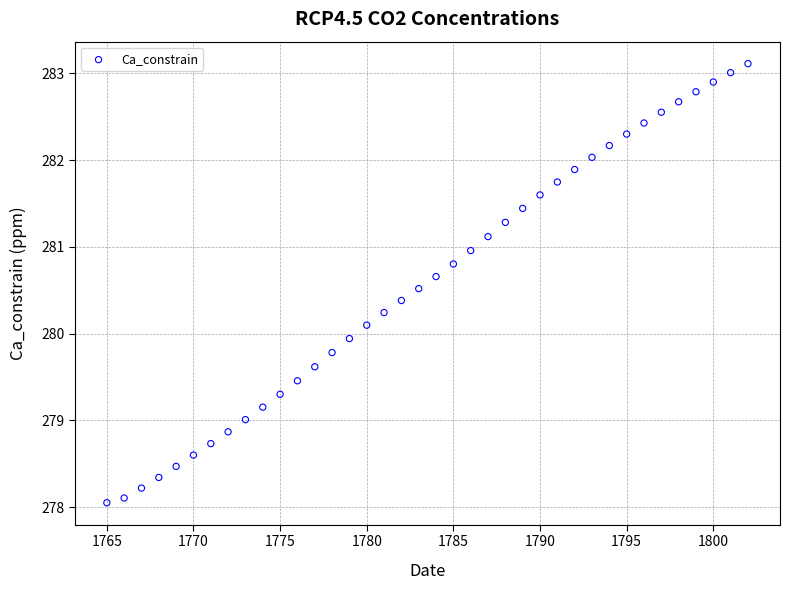

What is the range of X values (max minus min)?

37.0